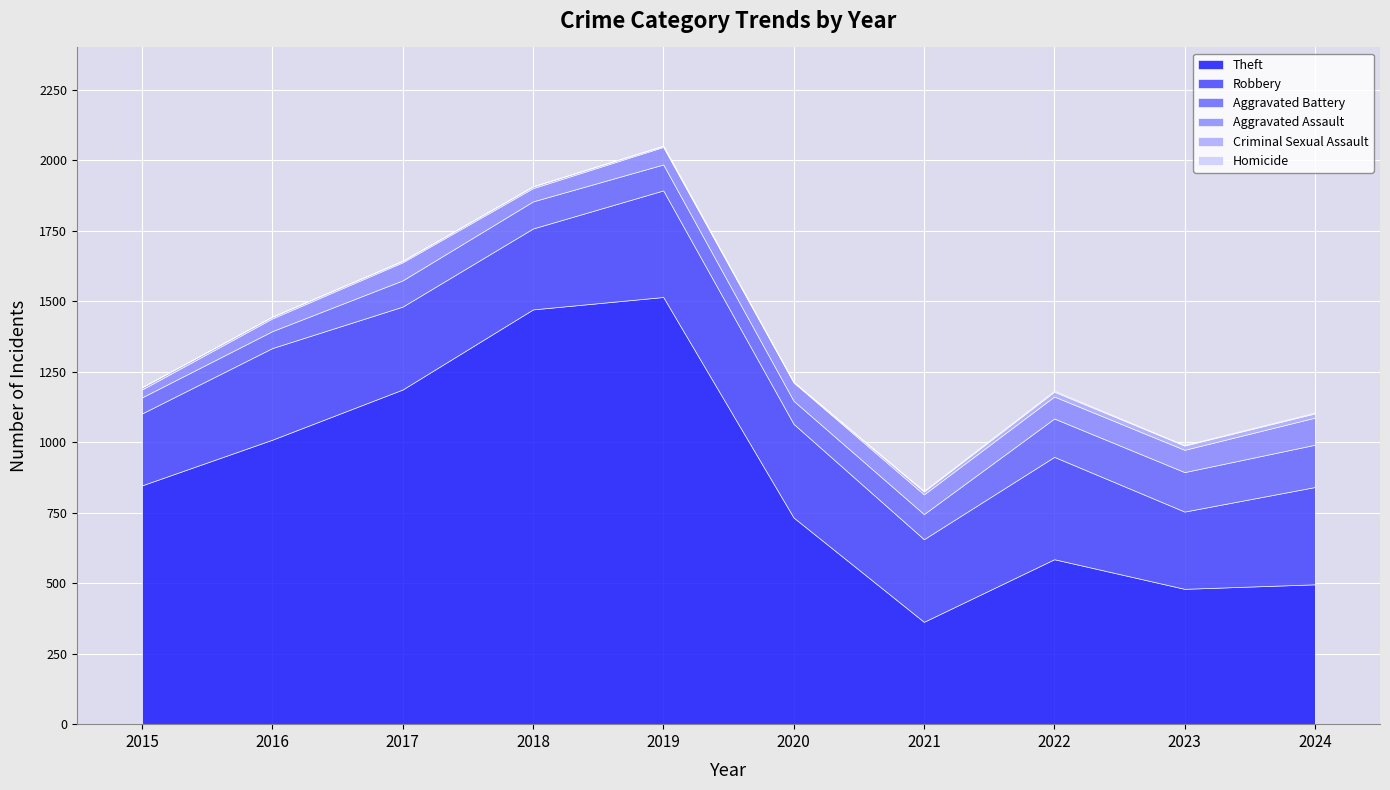

What are all the series names shown in the legend?

Theft, Robbery, Aggravated Battery, Aggravated Assault, Criminal Sexual Assault, Homicide